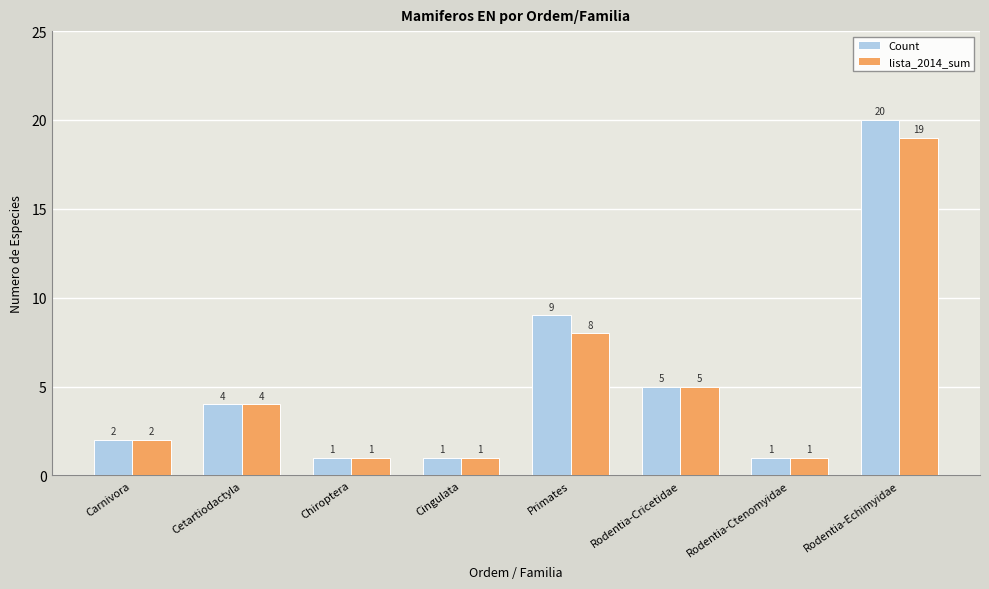

Does the chart contain any negative values?

No